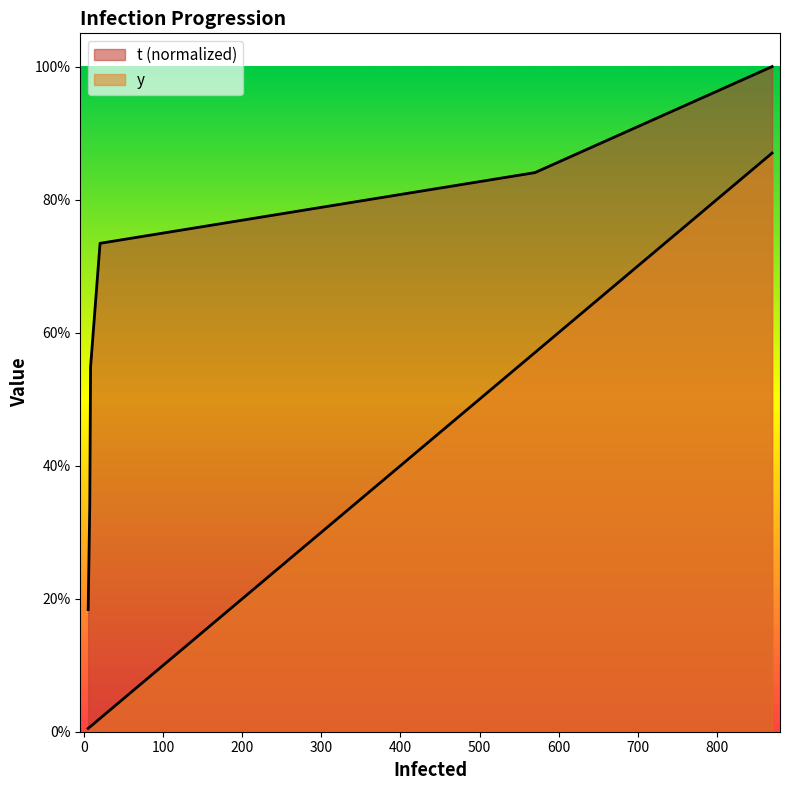

What is the total value across all series at 8?

0.6